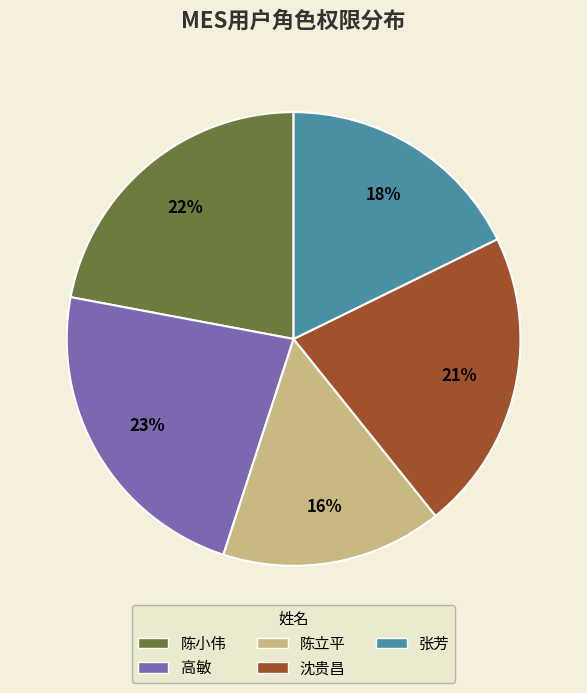

Between 沈贵昌 and 高敏, which is larger?

高敏